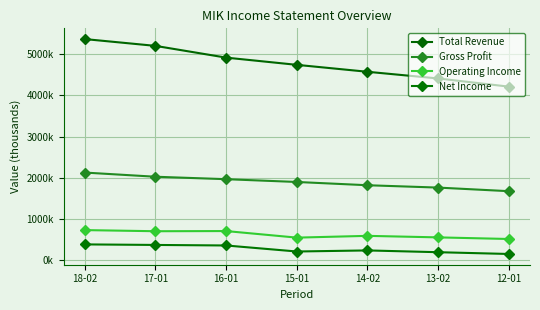

Where does the Total Revenue series first go above 4738000?

18-02